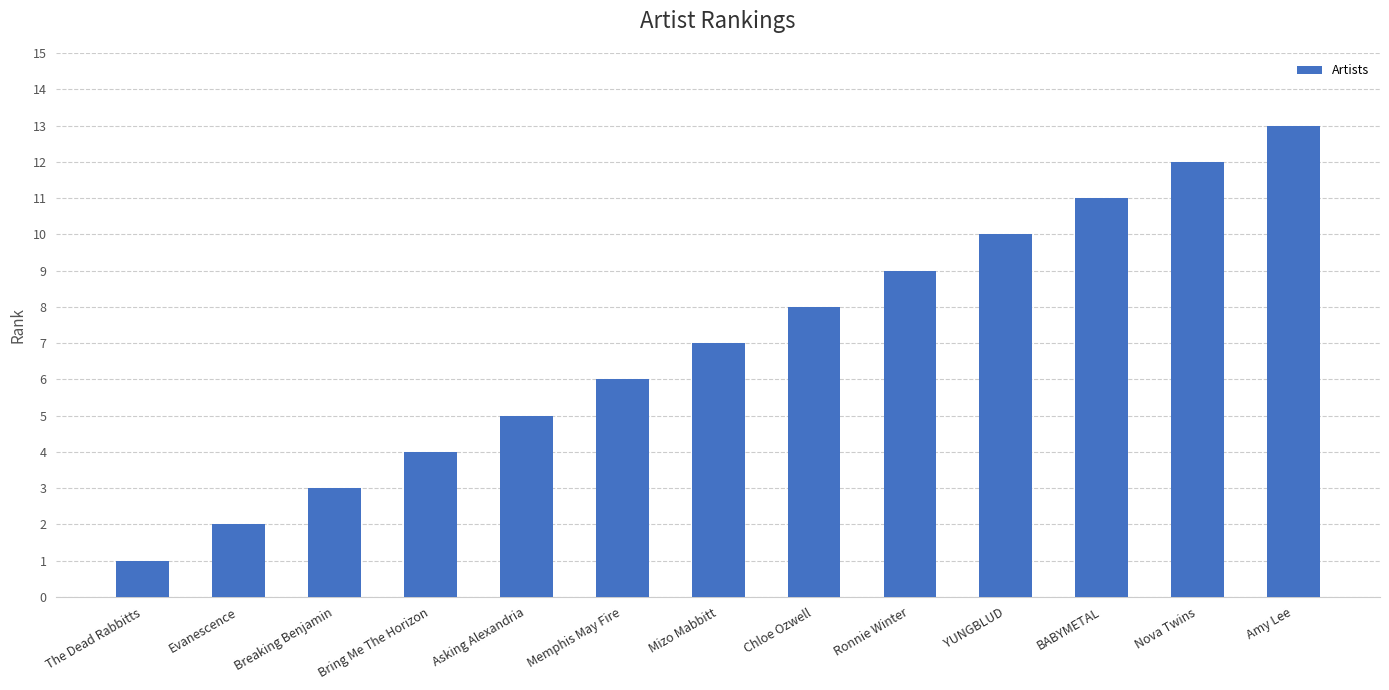

Rank the categories by value from highest to lowest.

Amy Lee, Nova Twins, BABYMETAL, YUNGBLUD, Ronnie Winter, Chloe Ozwell, Mizo Mabbitt, Memphis May Fire, Asking Alexandria, Bring Me The Horizon, Breaking Benjamin, Evanescence, The Dead Rabbitts